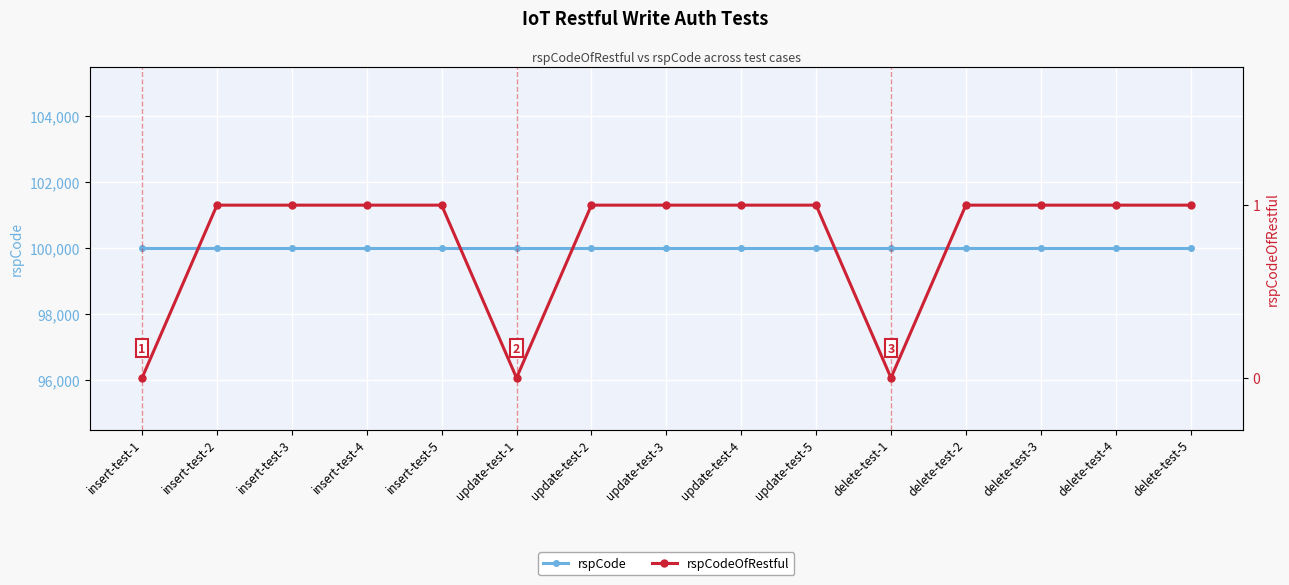

At which label is rspCode closest to 100000?

insert-test-1